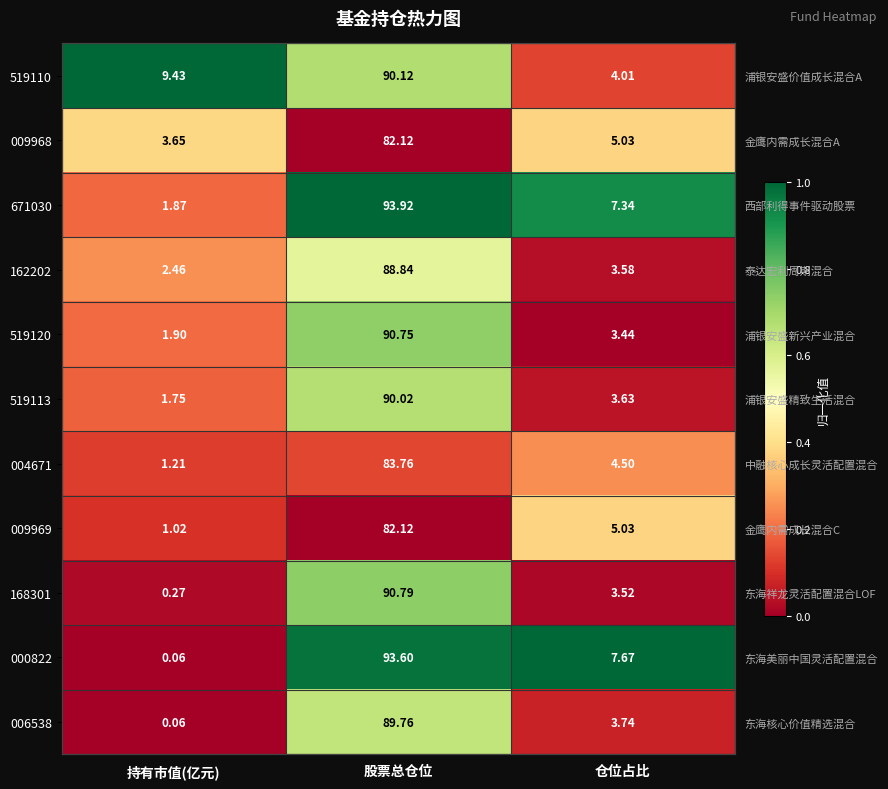

Rank the series at 股票总仓位 from lowest to highest value.

009968, 009969, 004671, 162202, 006538, 519113, 519110, 519120, 168301, 000822, 671030